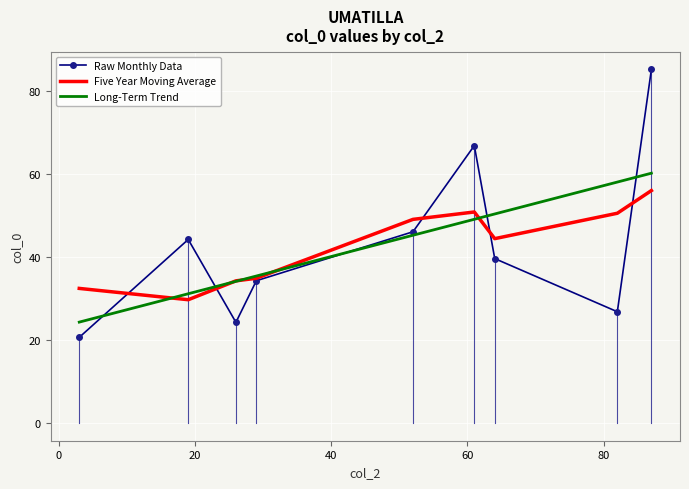

Rank the series by their maximum value, from lowest to highest.

Five Year Moving Average, Long-Term Trend, Raw Monthly Data